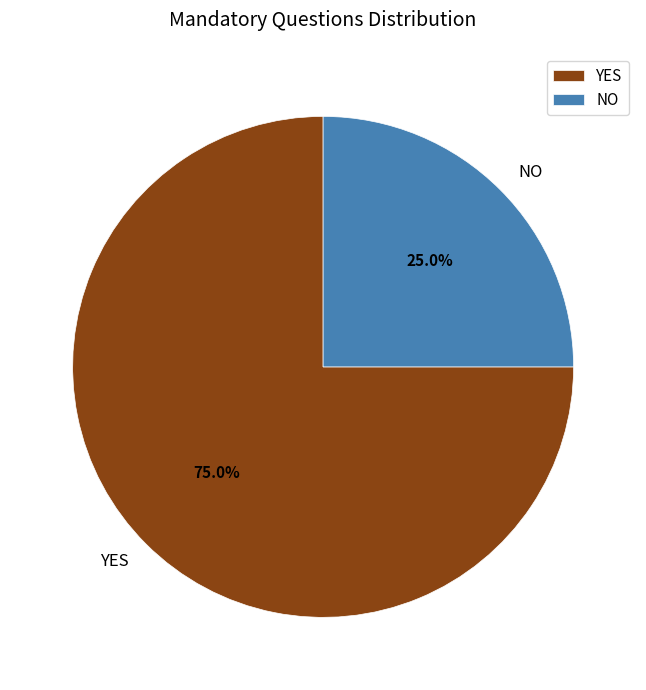

How many slices are in this pie chart?

2